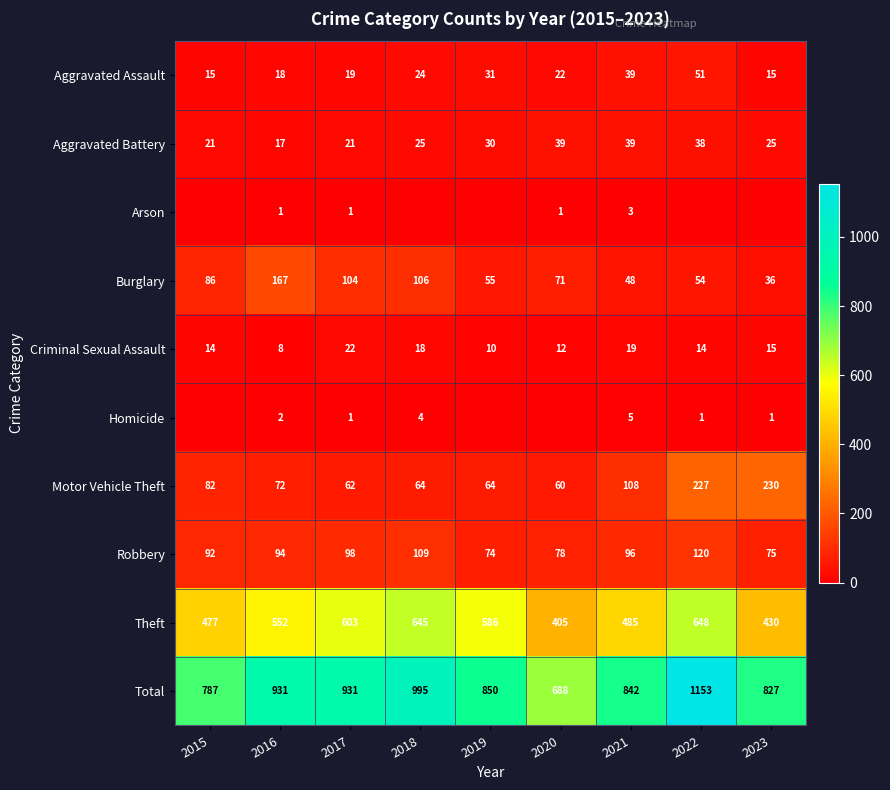

What is the maximum value shown in the chart?

1153